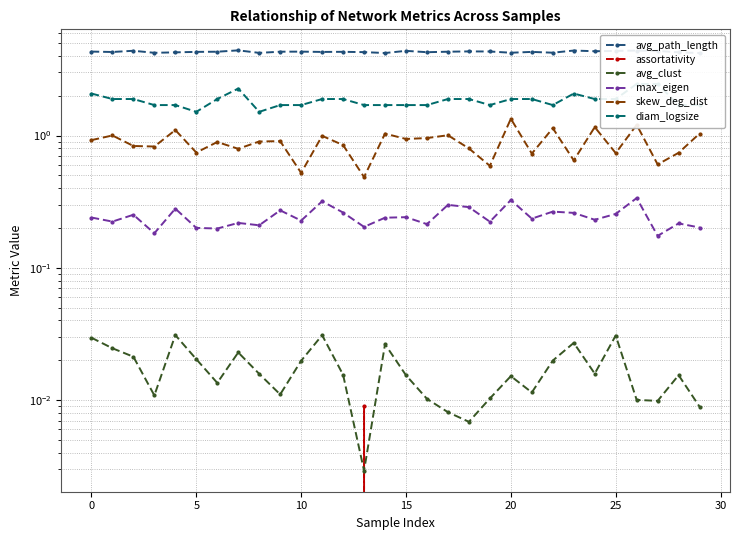

Which category has the lowest value in the avg_path_length series?

29